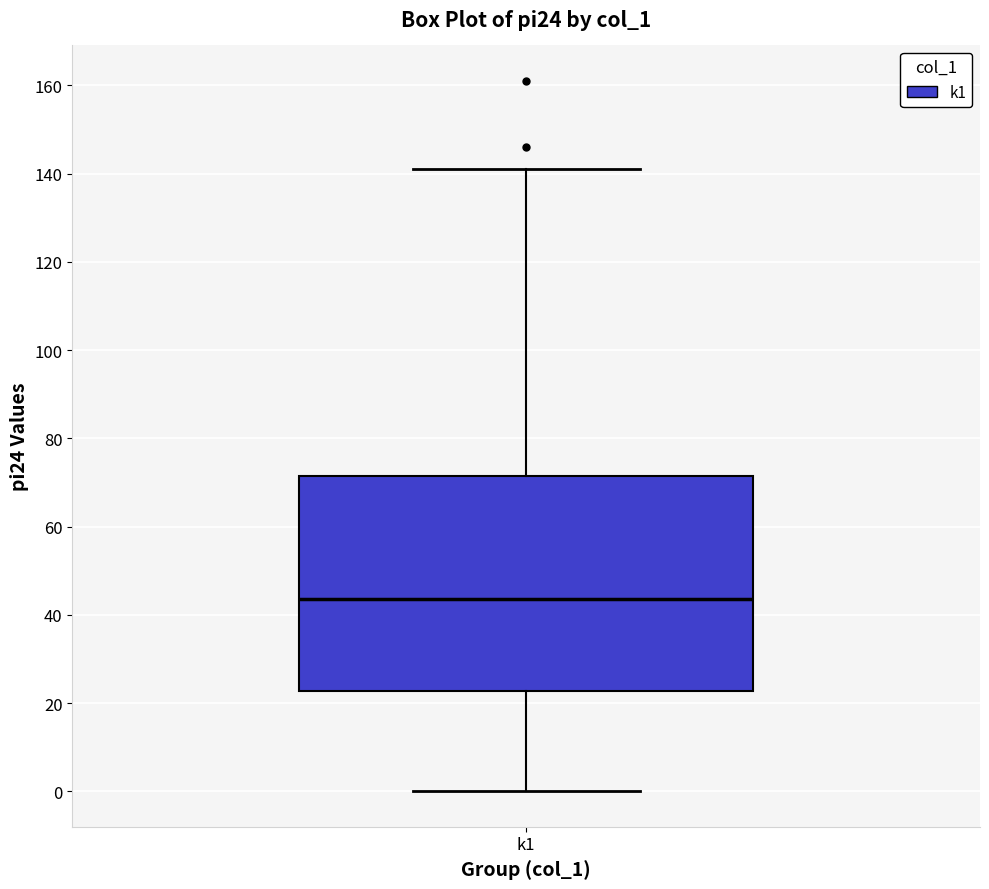

Read this box plot against the y-axis: the position of the median line, the range covered by the box, and the ends of both whiskers. The values are not printed on the chart, so give them approximately, as read against the axis.

median 44, box 22 to 72, whiskers 0 to 142